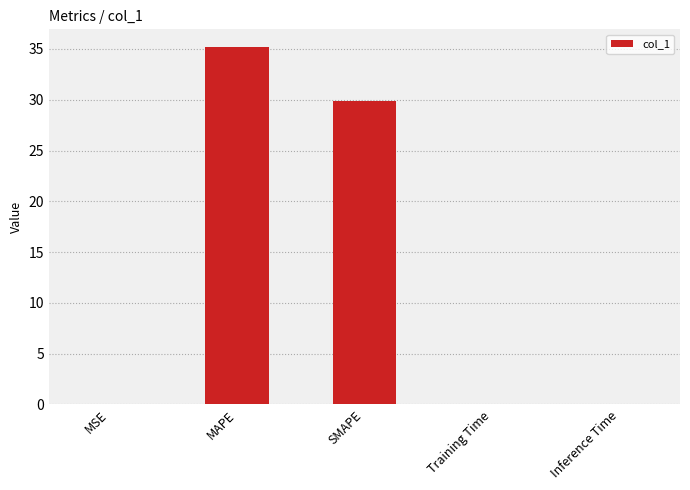

What is the sum of the values at SMAPE and MAPE?

65.1